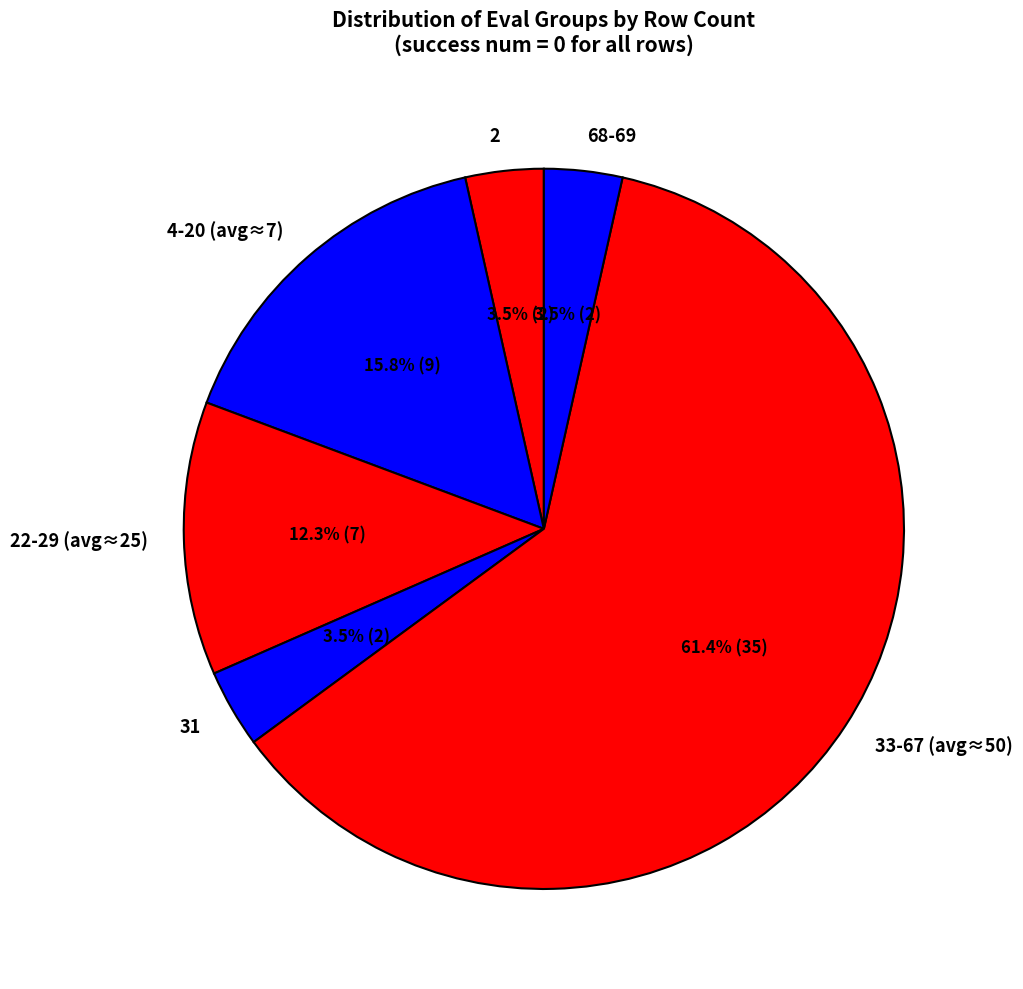

How much of the chart is everything except 68-69?

96.5%